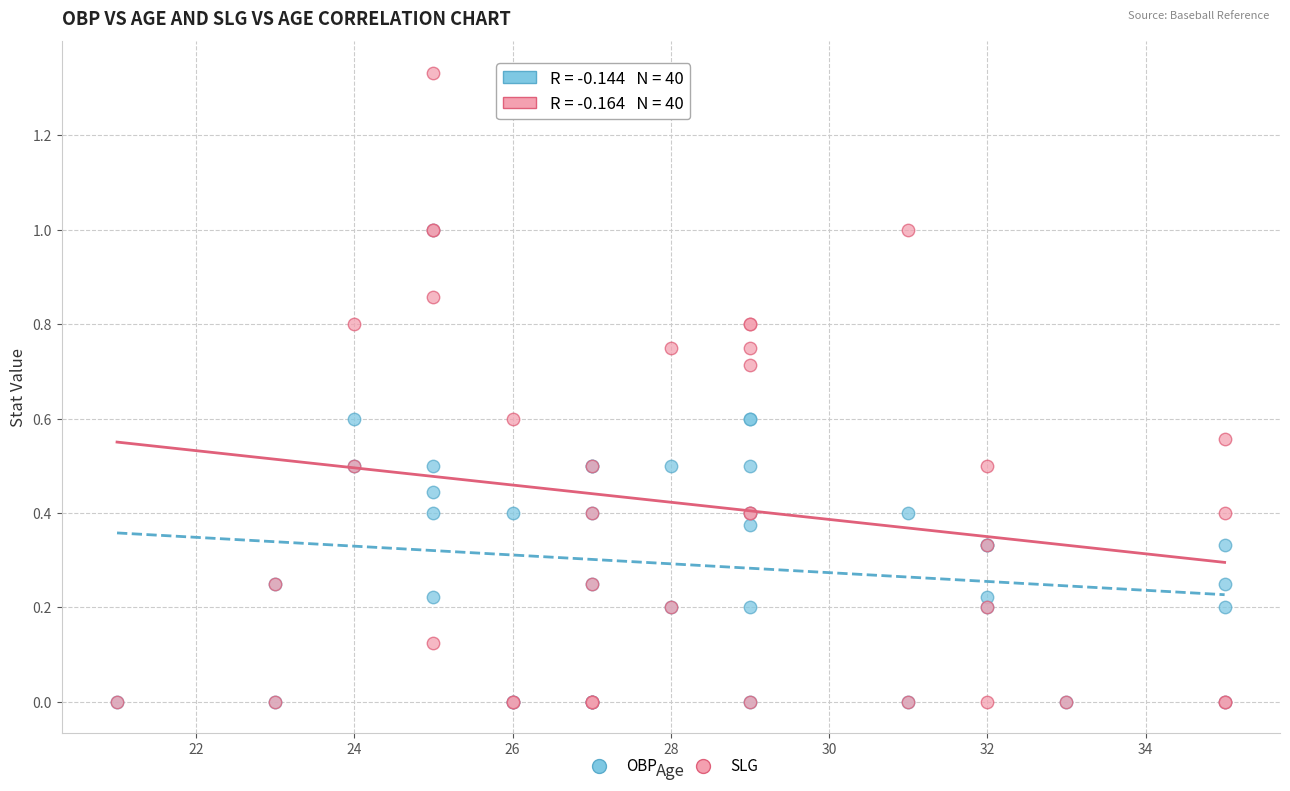

Which series contains the highest Y value?

SLG